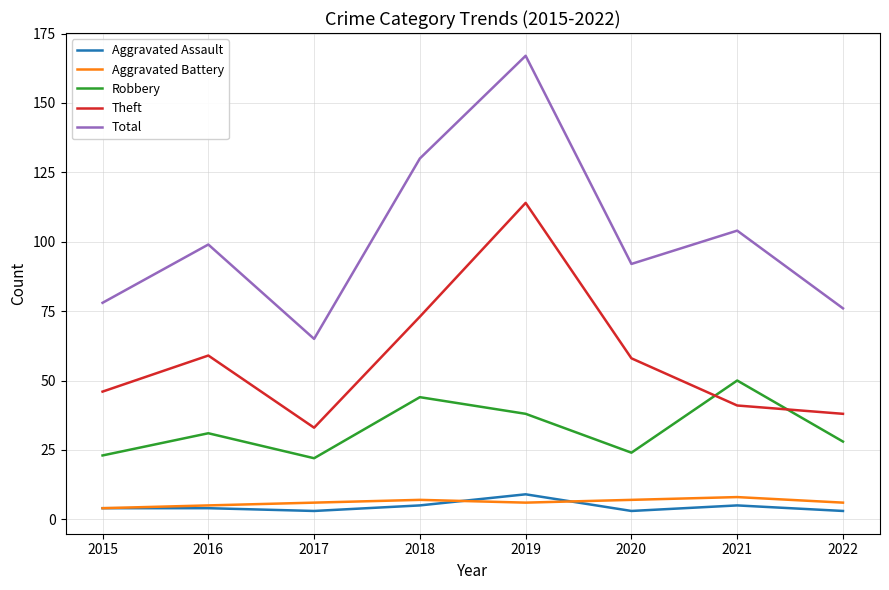

What is the maximum value for Robbery?

50